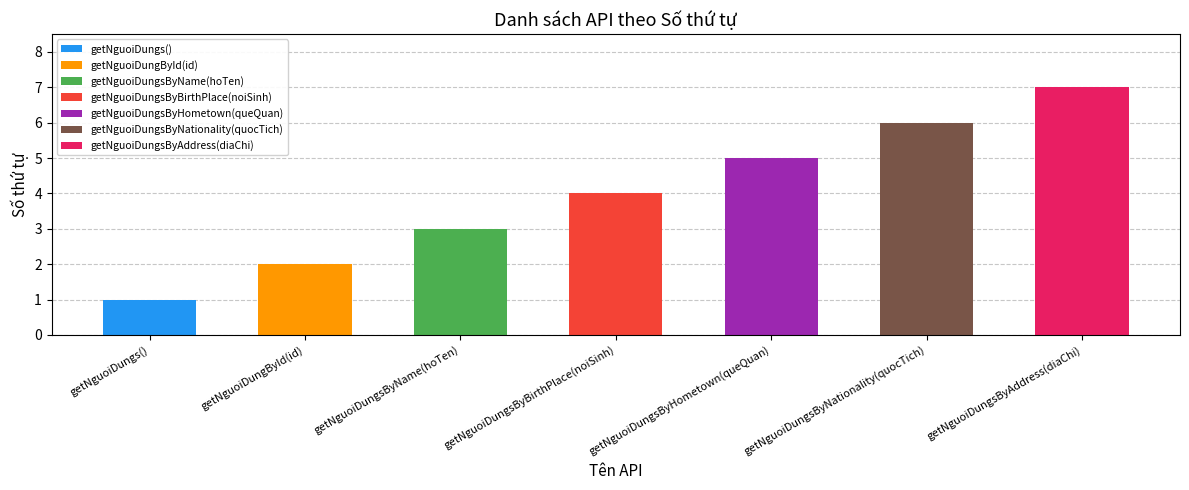

What is the difference between the second highest and second lowest values?

4